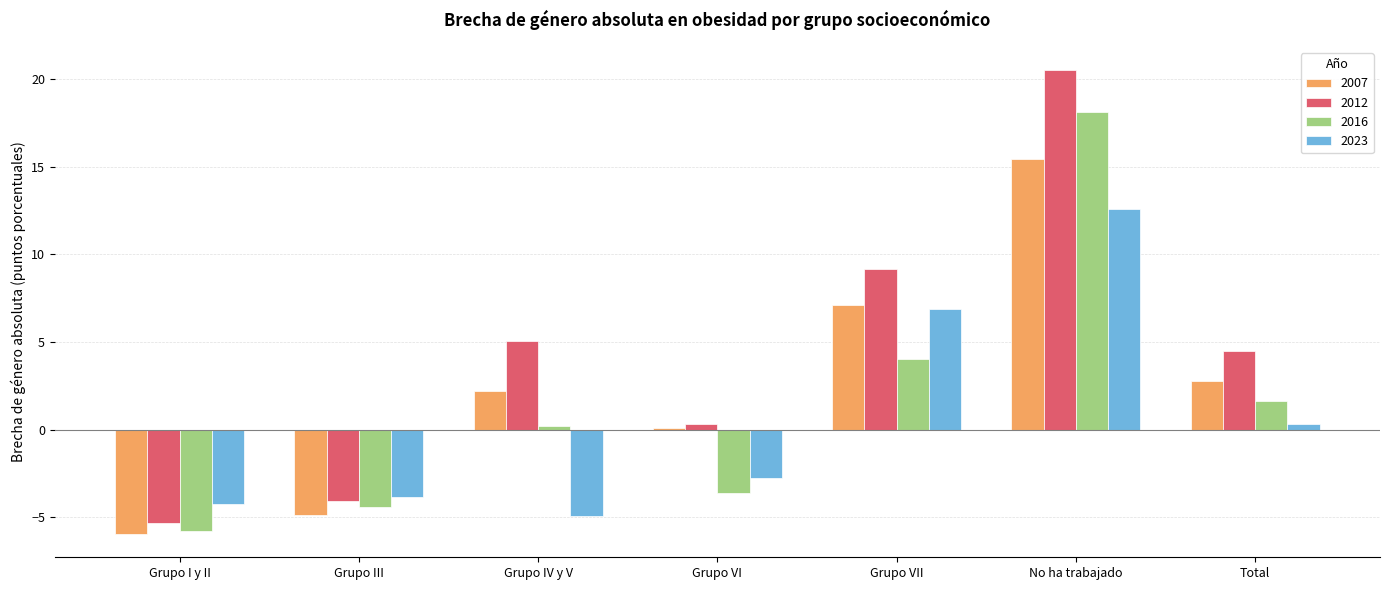

Reading right to left, what are all the values shown in this chart?

2007: Total=2.8	No ha trabajado=15.4	Grupo VII=7.1	Grupo VI=0.1	Grupo IV y V=2.2	Grupo III=-4.9	Grupo I y II=-6.0
2012: Total=4.5	No ha trabajado=20.5	Grupo VII=9.2	Grupo VI=0.3	Grupo IV y V=5.0	Grupo III=-4.1	Grupo I y II=-5.3
2016: Total=1.6	No ha trabajado=18.1	Grupo VII=4.0	Grupo VI=-3.6	Grupo IV y V=0.2	Grupo III=-4.4	Grupo I y II=-5.8
2023: Total=0.3	No ha trabajado=12.6	Grupo VII=6.9	Grupo VI=-2.8	Grupo IV y V=-4.9	Grupo III=-3.9	Grupo I y II=-4.2